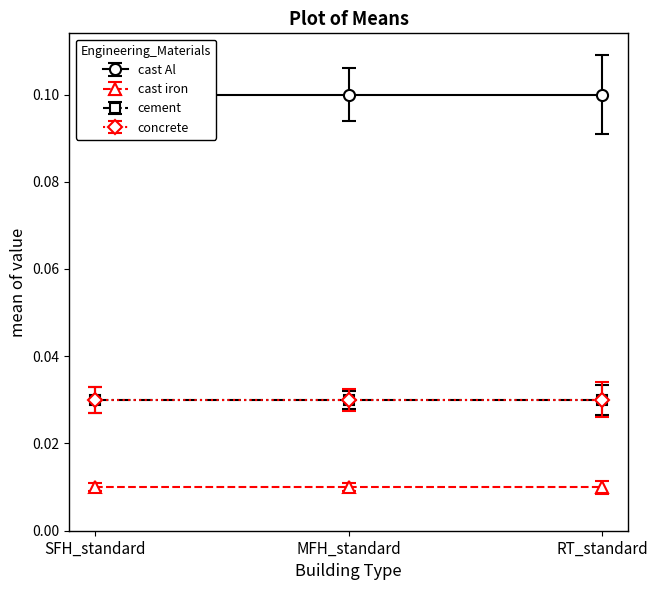

Count the number of data series in this chart.

4